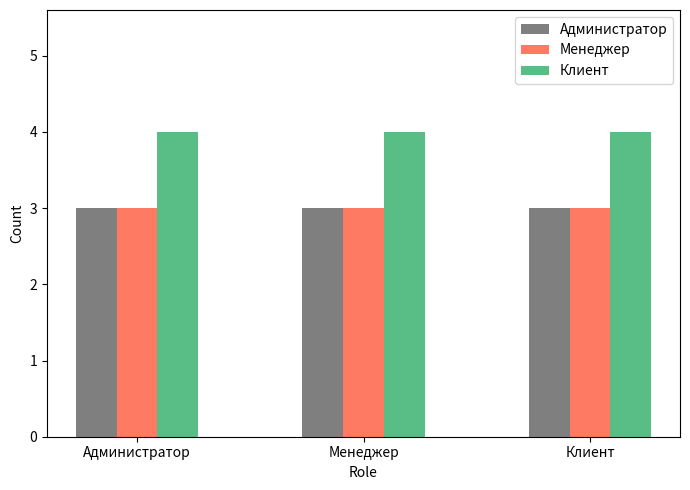

What position from the right is Менеджер?

2